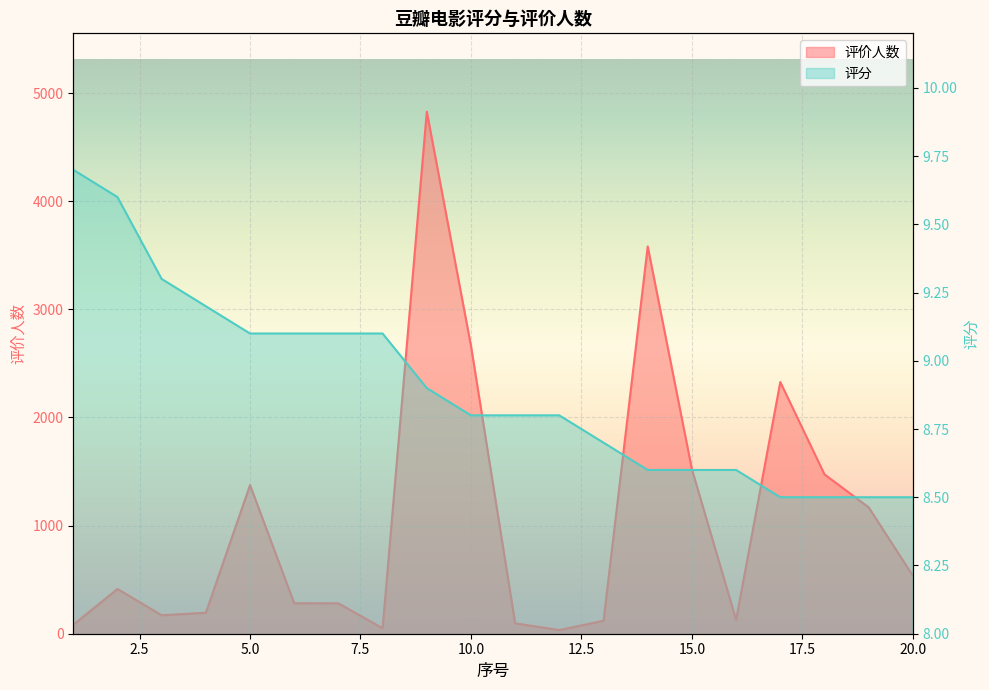

What is the value of the 评分 point at the 17th from the left?

8.5